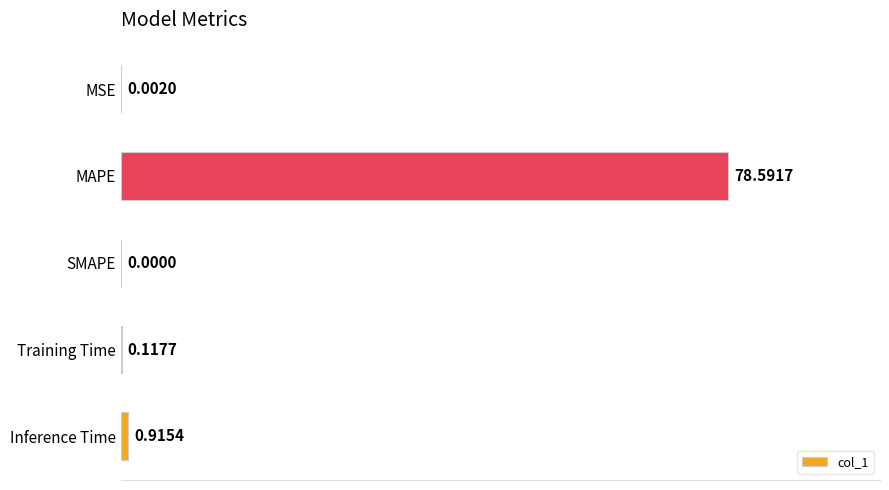

Are the bars horizontal?

Yes